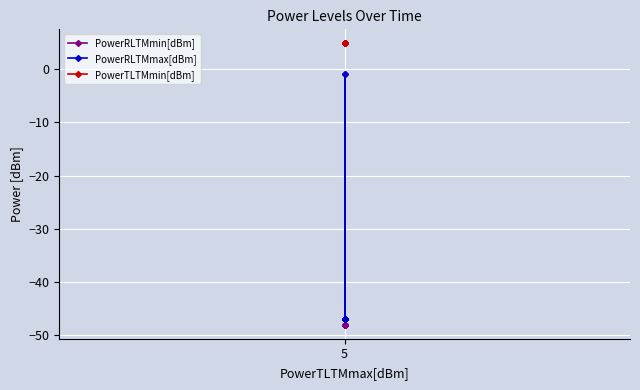

What is the smallest value displayed?

-48.0